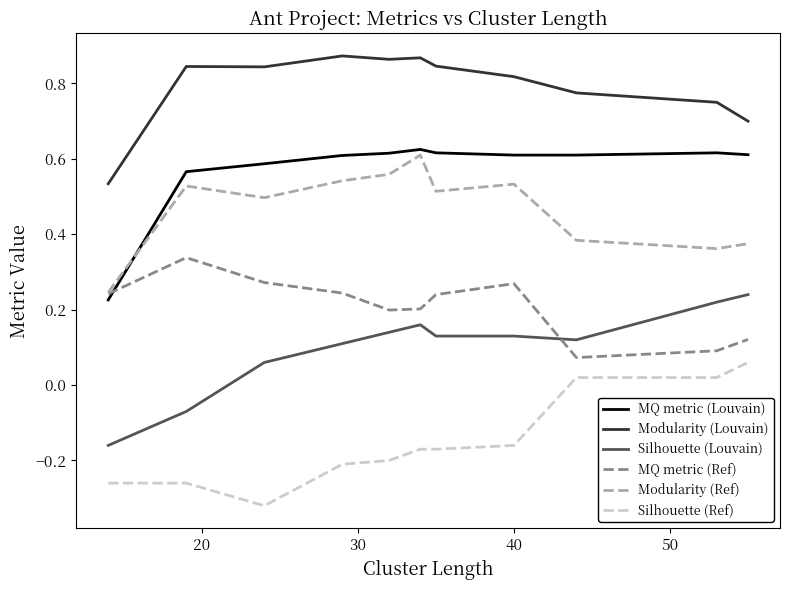

Which series has the largest total across all categories?

Modularity (Louvain)